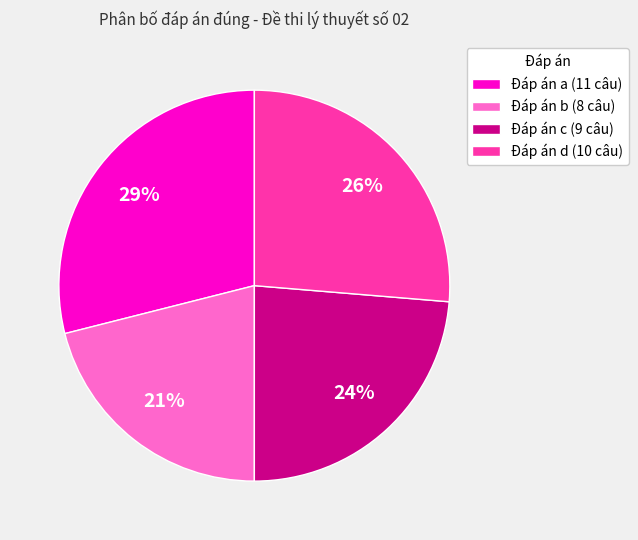

Do Đáp án c (9 câu) and Đáp án a (11 câu) together represent more than half of the pie?

Yes